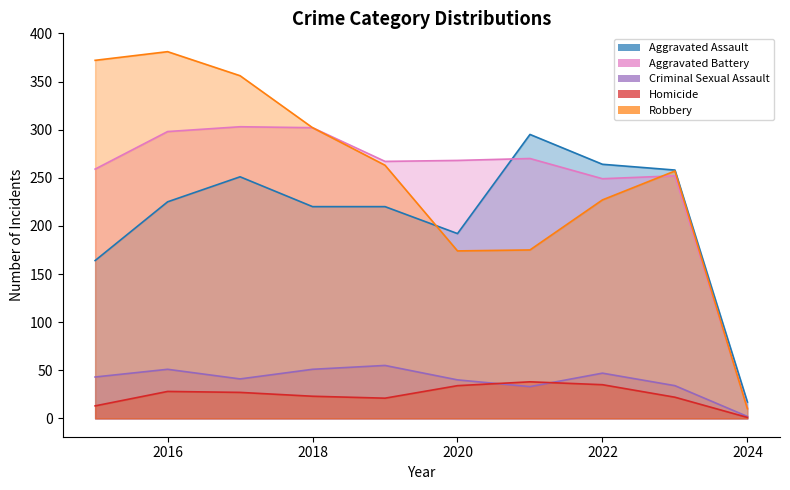

List the series in order of their peak value, lowest first.

Homicide, Criminal Sexual Assault, Aggravated Assault, Aggravated Battery, Robbery